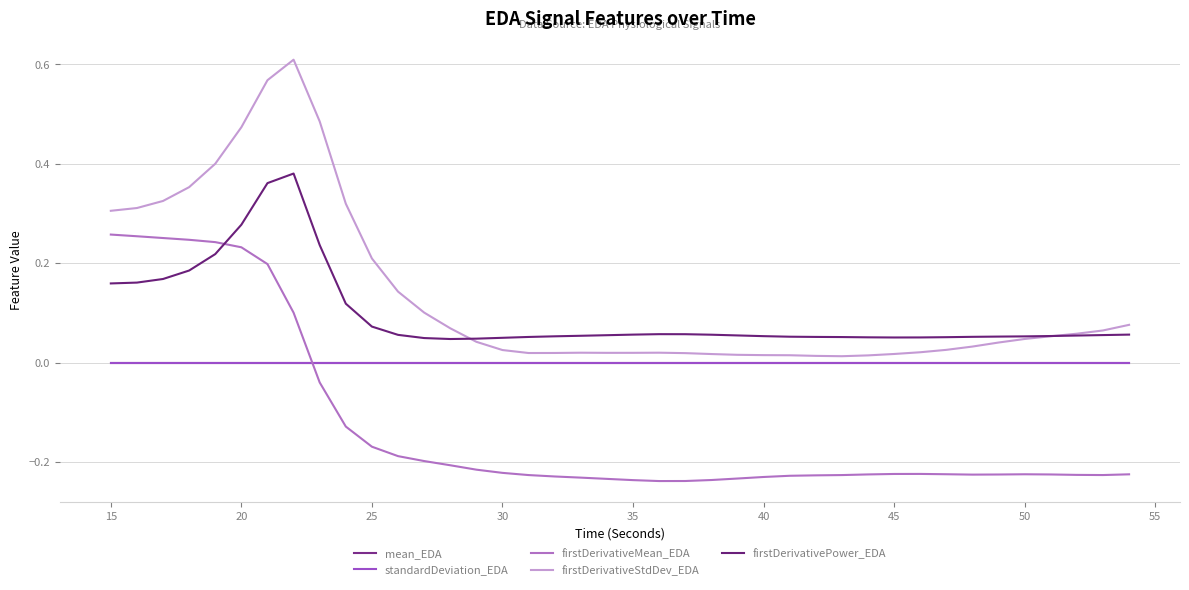

Rank the series by their maximum value, from highest to lowest.

firstDerivativeStdDev_EDA, firstDerivativePower_EDA, firstDerivativeMean_EDA, mean_EDA, standardDeviation_EDA